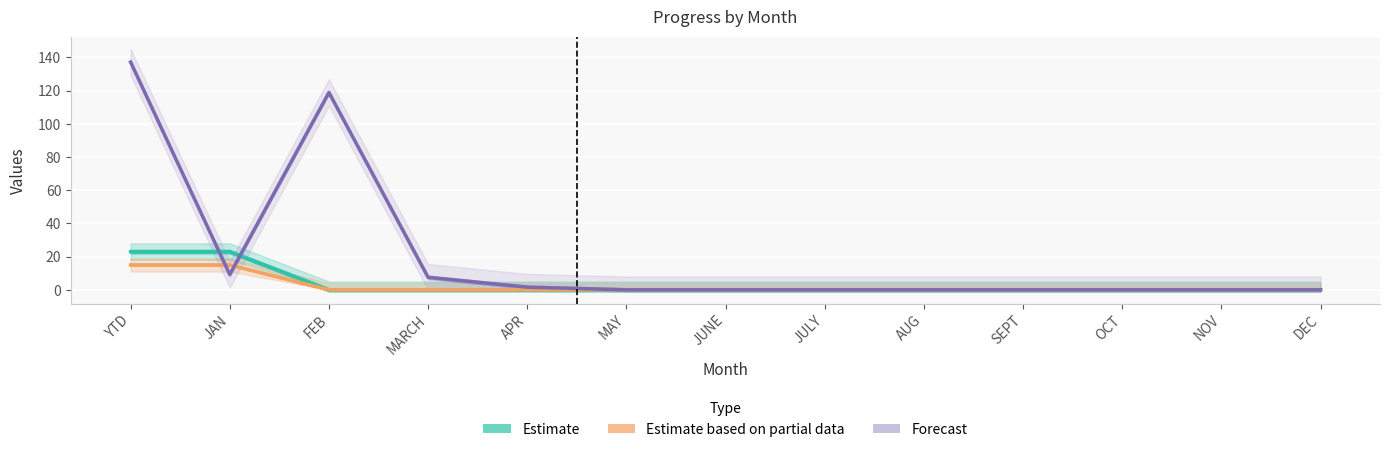

What is the difference between the second highest and second lowest values in the Estimate series?

23.0